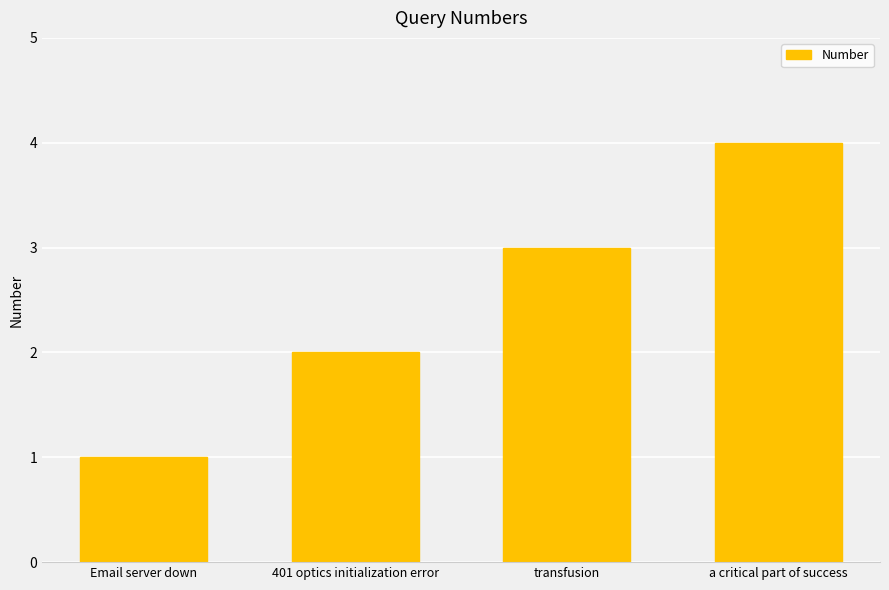

What is the label of the 3rd bar from the left?

transfusion